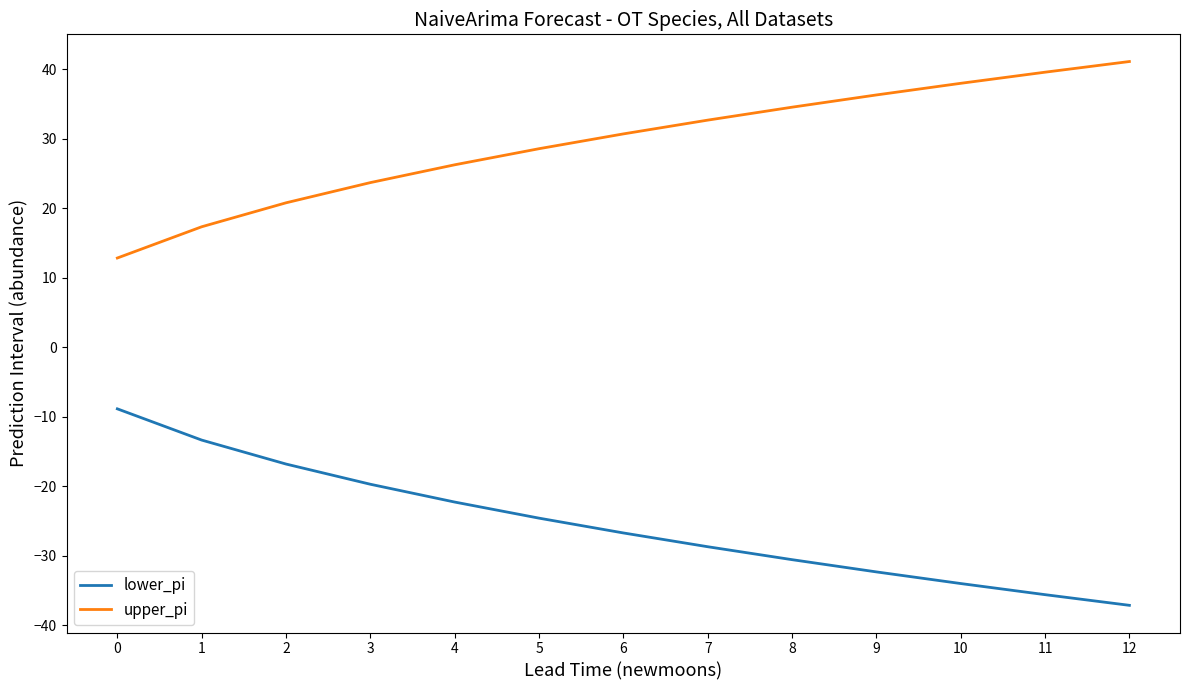

Reading left to right, list all the values displayed in this chart.

lower_pi: -8.8	-13.3	-16.8	-19.7	-22.3	-24.6	-26.7	-28.7	-30.5	-32.3	-34.0	-35.6	-37.1
upper_pi: 12.8	17.3	20.8	23.7	26.3	28.6	30.7	32.7	34.5	36.3	38.0	39.6	41.1